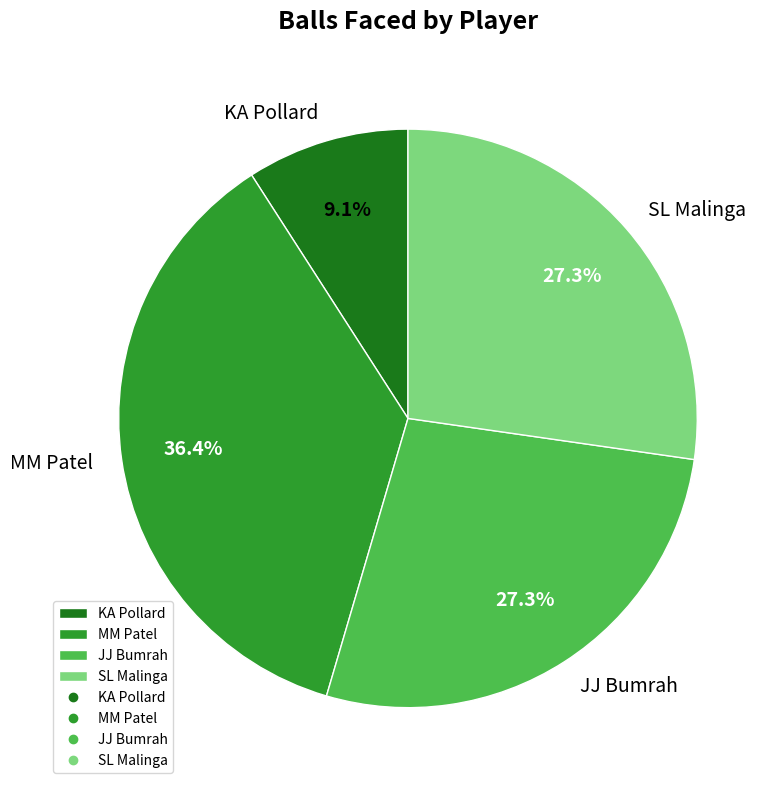

How many slices are in this pie chart?

4